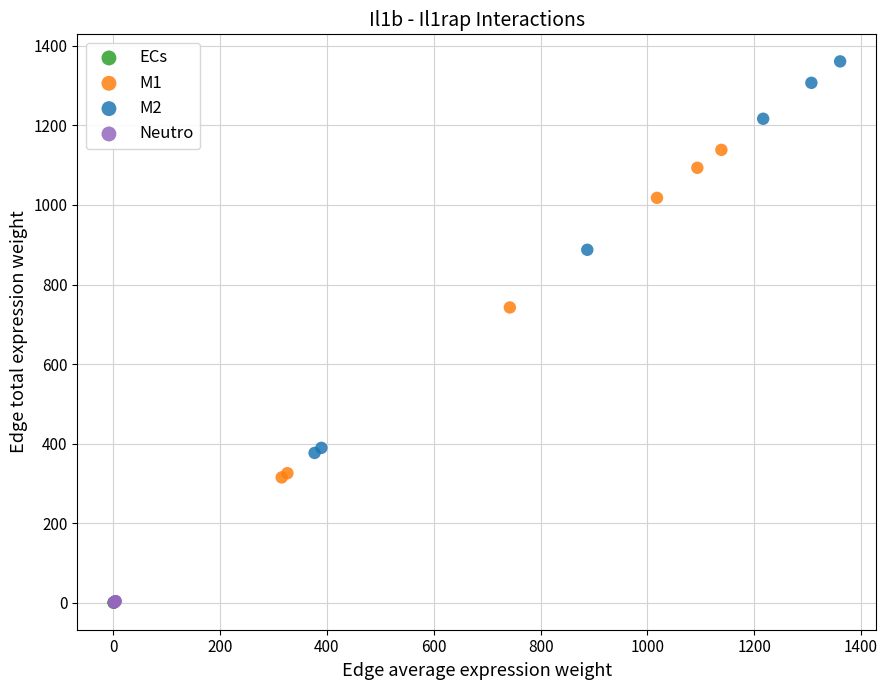

What are all the series names shown in the legend?

ECs, M1, M2, Neutro